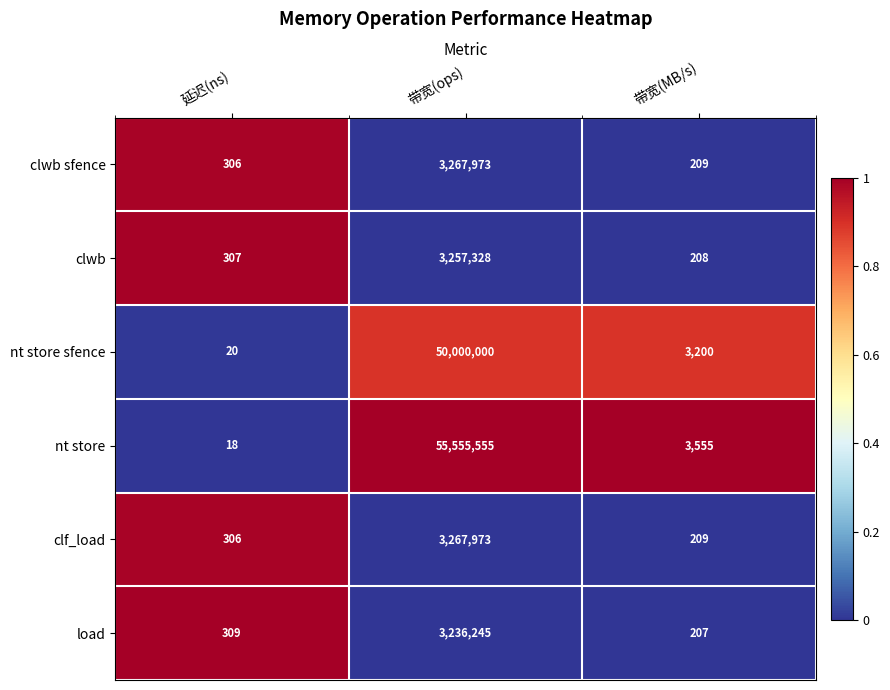

Reading left to right, transcribe all the data shown in this chart.

clwb sfence: 306	3267973	209
clwb: 307	3257328	208
nt store sfence: 20	50000000	3200
nt store: 18	55555555	3555
clf_load: 306	3267973	209
load: 309	3236245	207